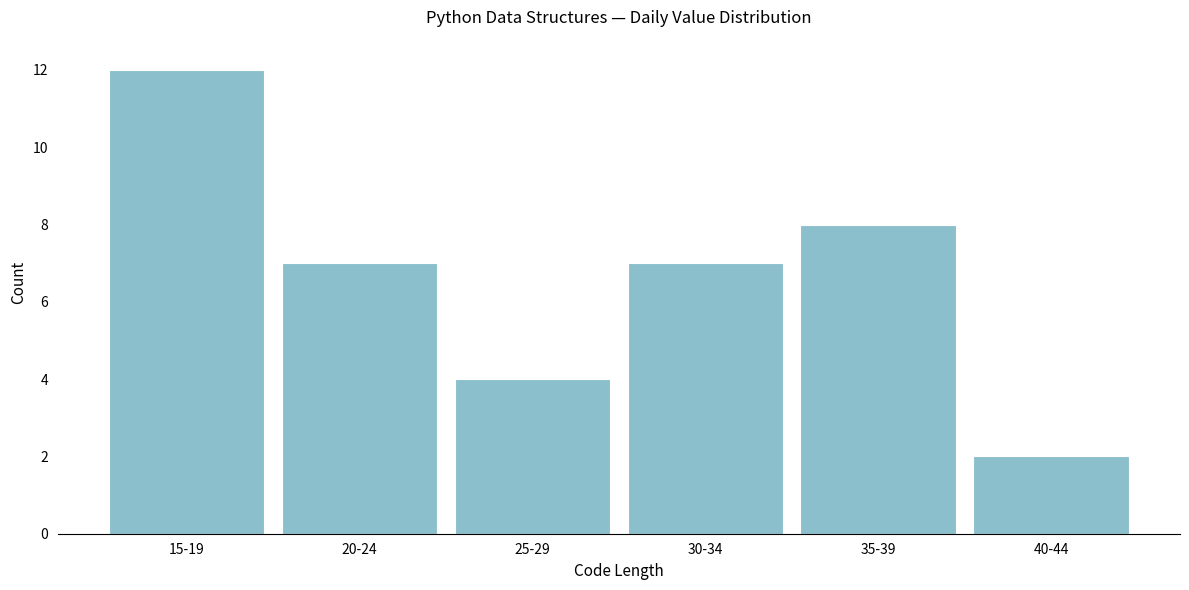

Reading right to left, extract all data points from this chart.

40-44=2	35-39=8	30-34=7	25-29=4	20-24=7	15-19=12